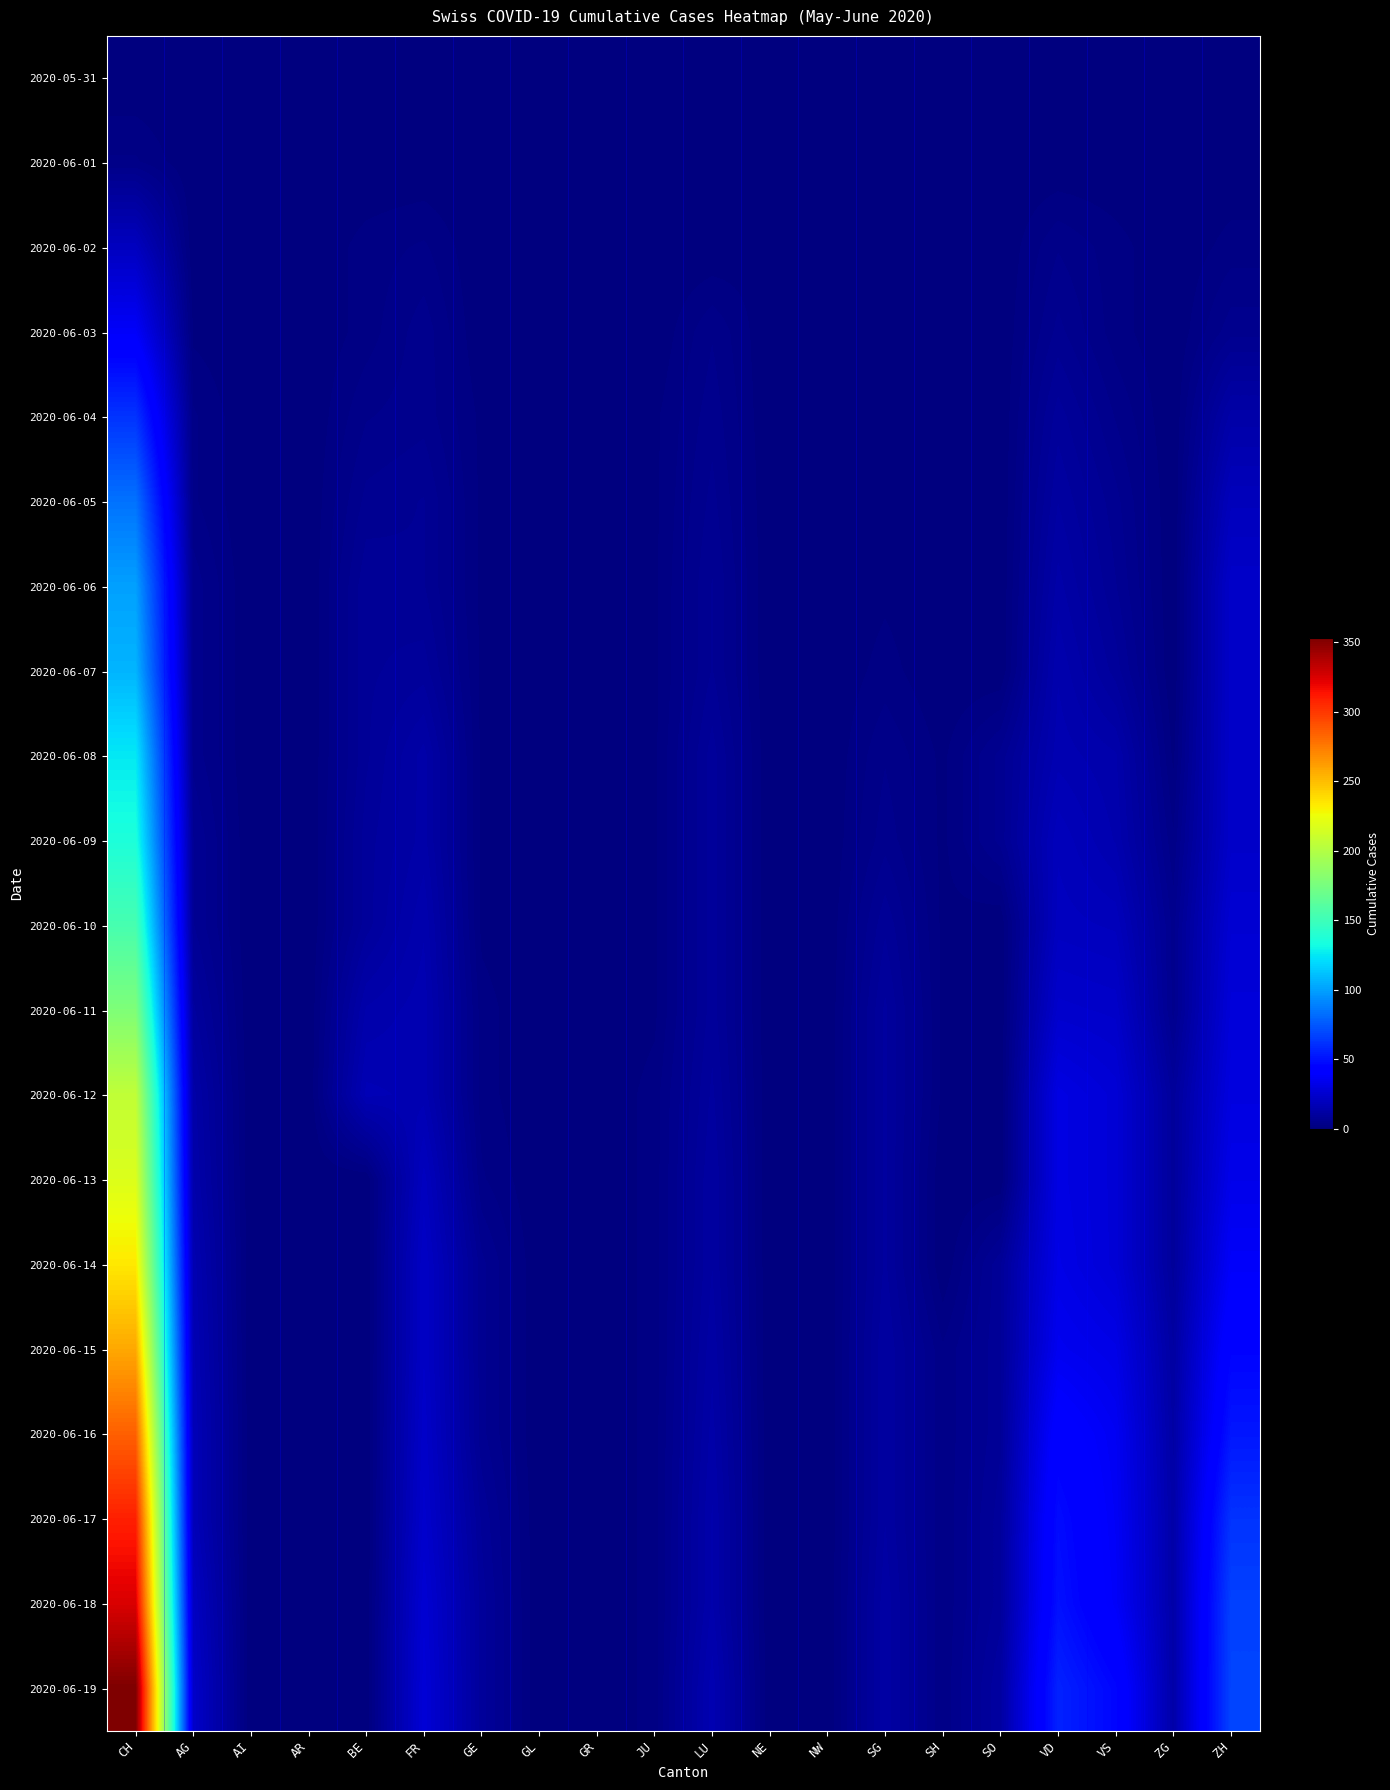

Which series has the largest range (max minus min)?

2020-06-19